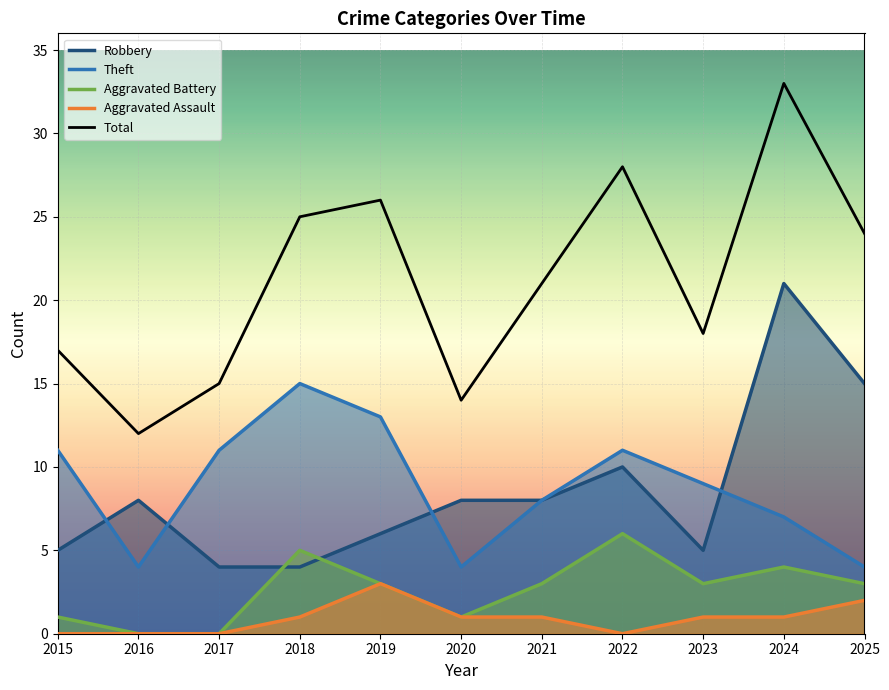

What is the difference between the Total values at 2023 and 2017?

3